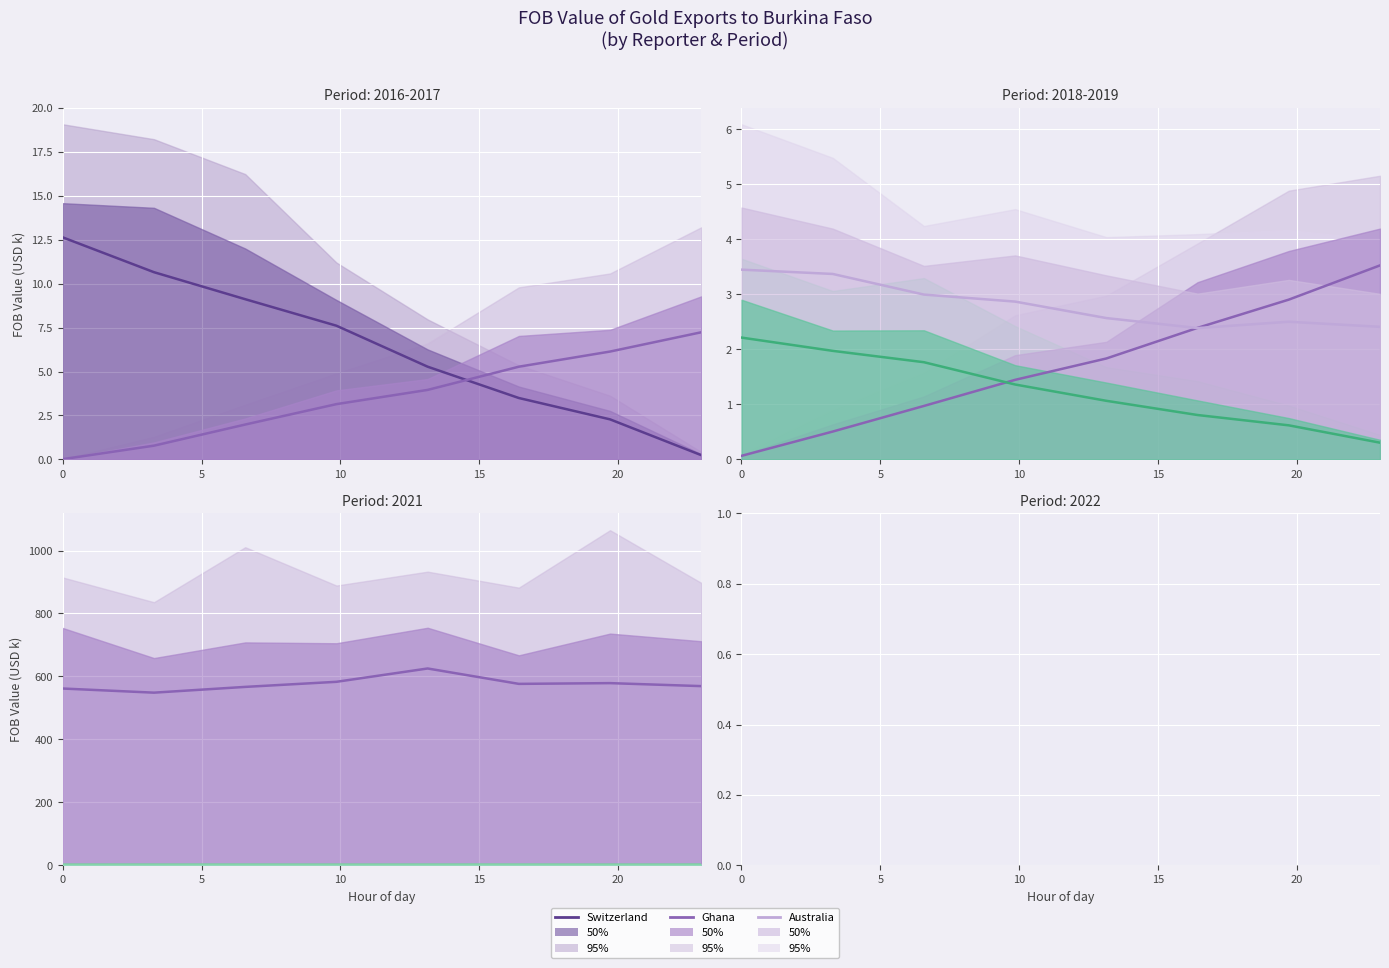

True or false: France and Australia intersect in this chart.

False